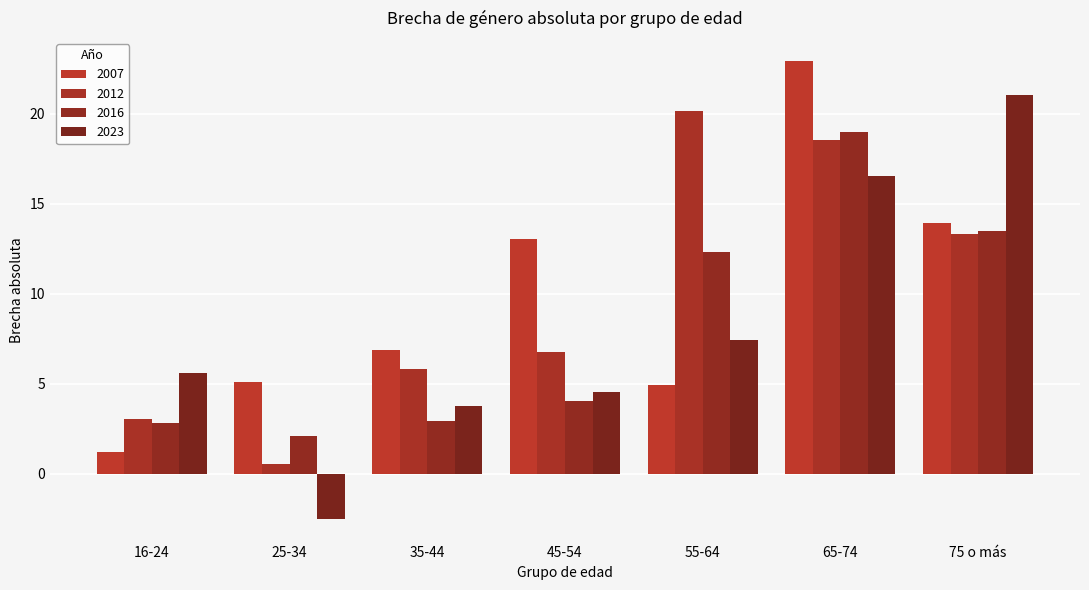

How many bars are there in each group?

4